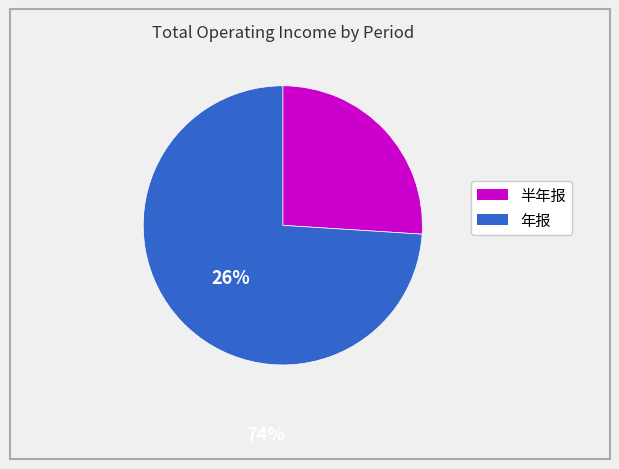

Is there a majority slice in this chart?

Yes